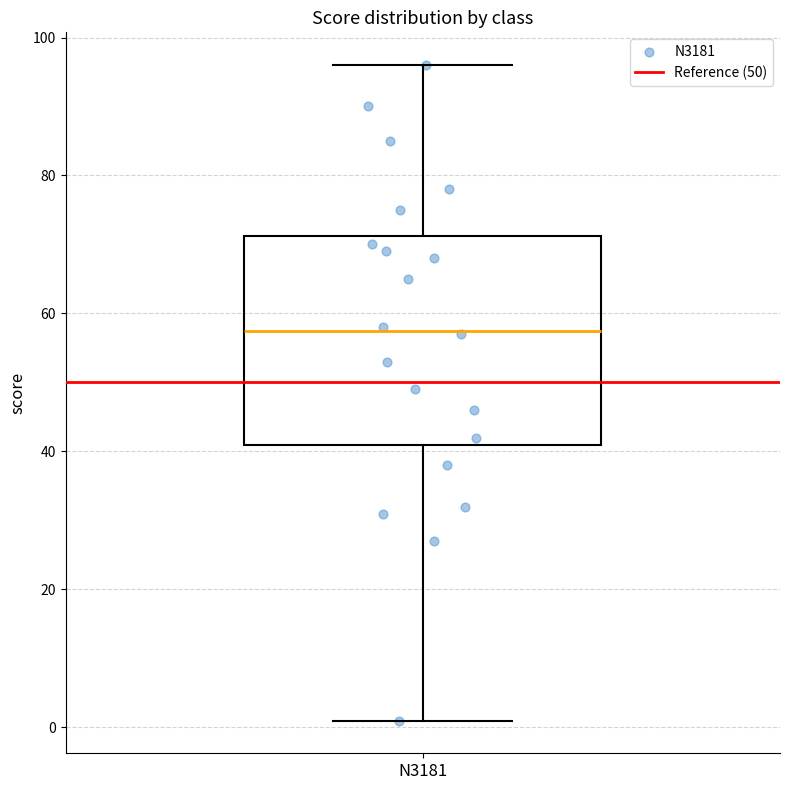

Read this box plot against the y-axis: the position of the median line, the range covered by the box, and the ends of both whiskers. The values are not printed on the chart, so give them approximately, as read against the axis.

median 58, box 42 to 72, whiskers 2 to 96